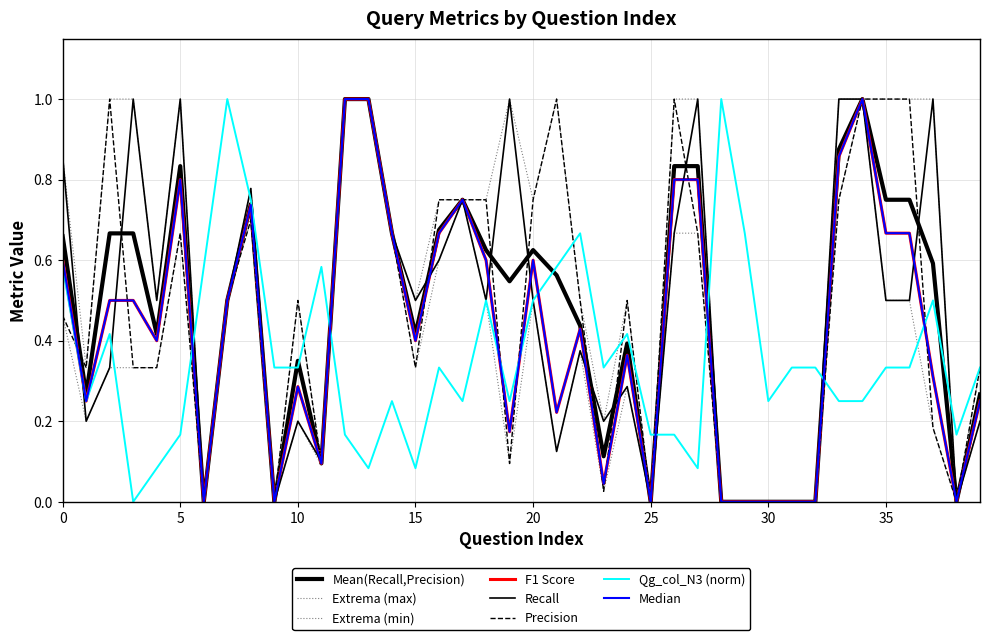

At which category is the sum across all series the highest?

34